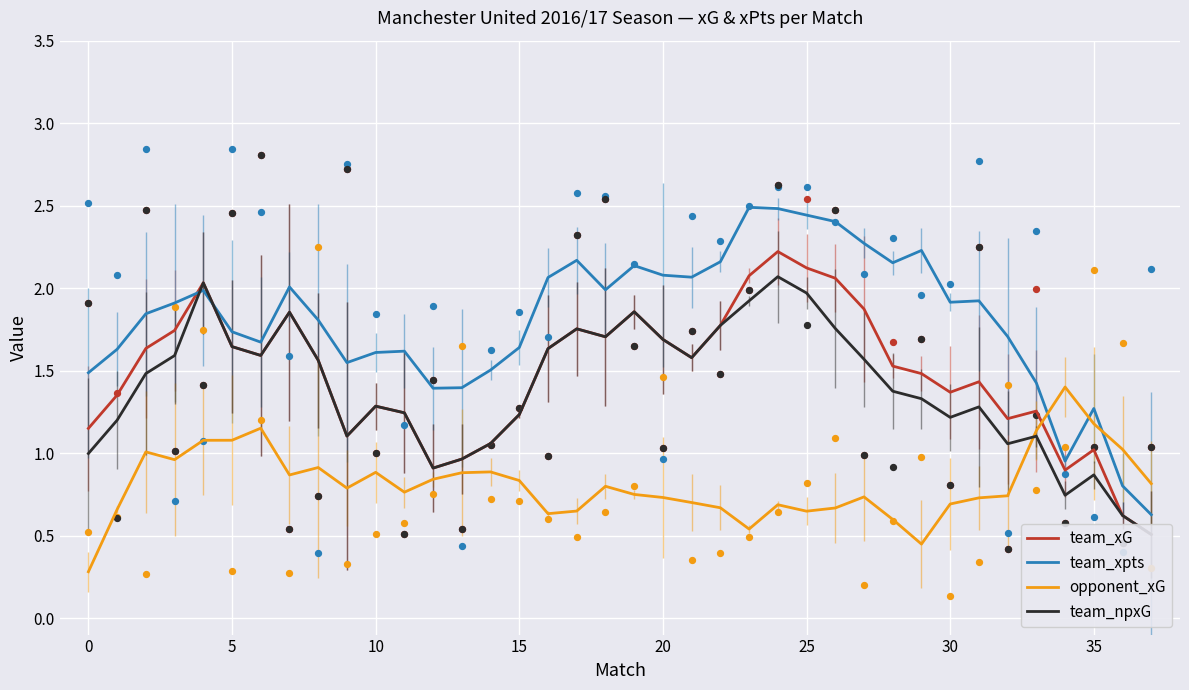

Is the value of opponent_xG at 34 greater than the value of team_npxG at 14?

Yes